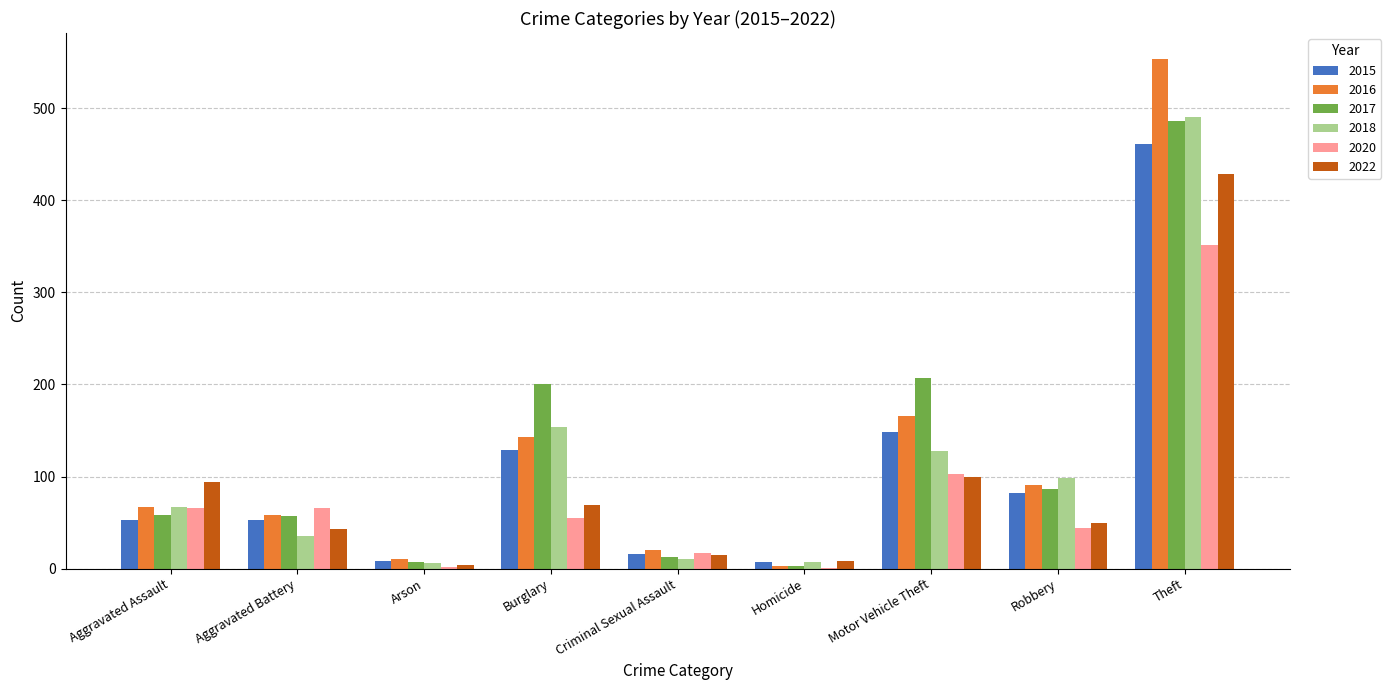

Is the value of 2018 at Aggravated Battery greater than the value of 2015 at Homicide?

Yes